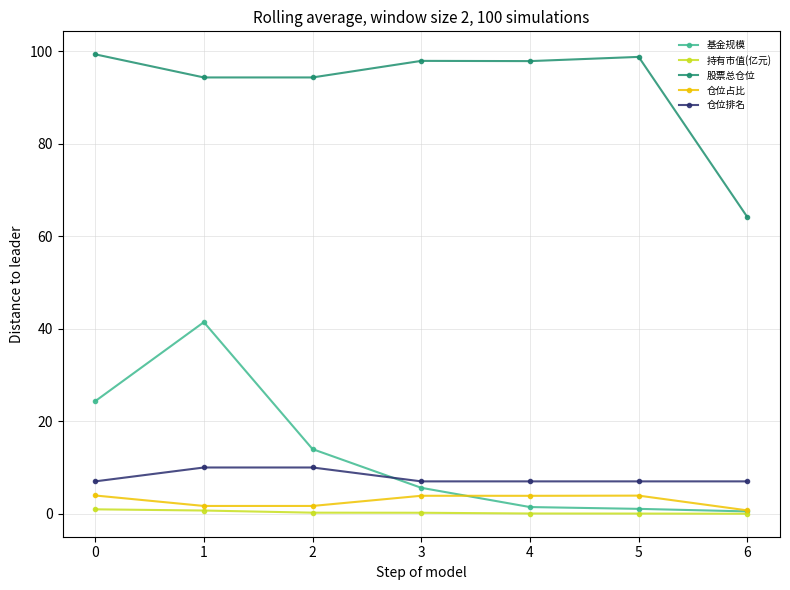

How many lines are shown in the chart?

5